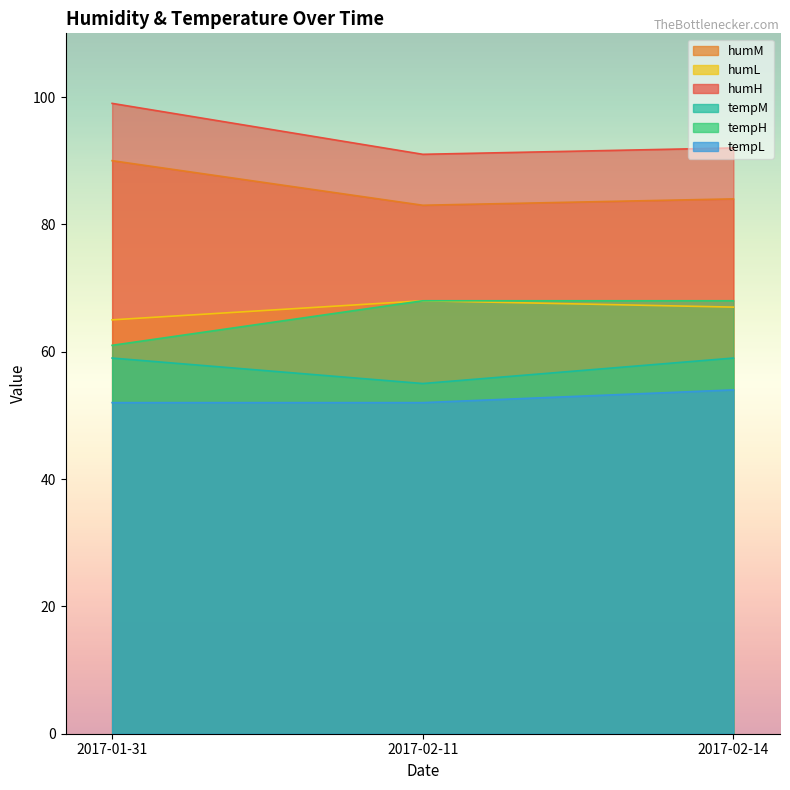

What is the difference between the humH values at 2017-02-14 and 2017-01-31?

7